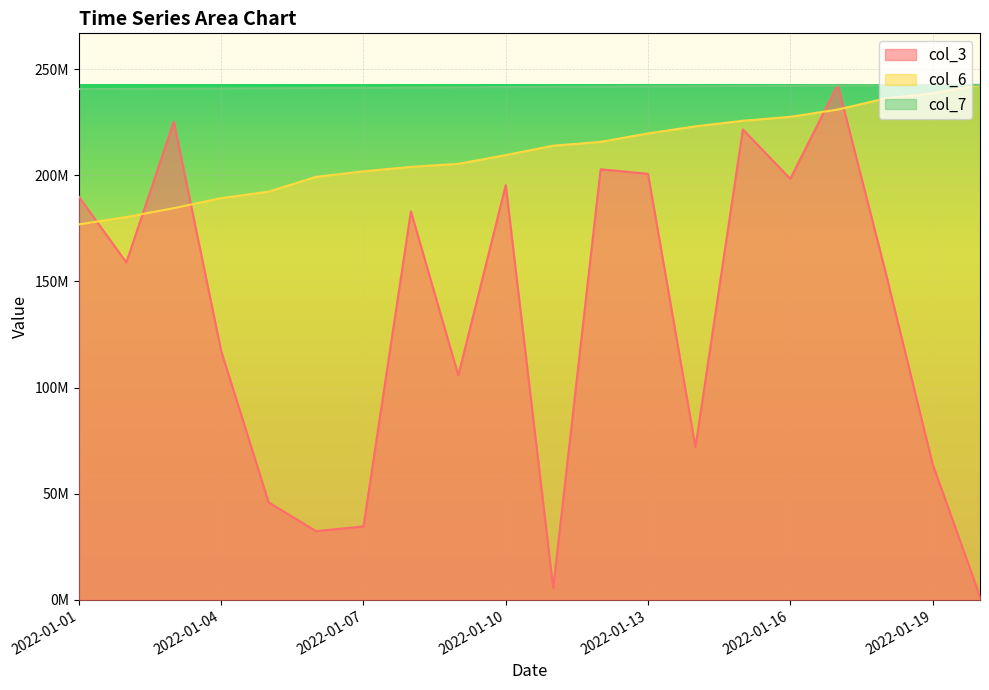

What is the value of the col_7 point at the 2nd from the left?

240662720.9